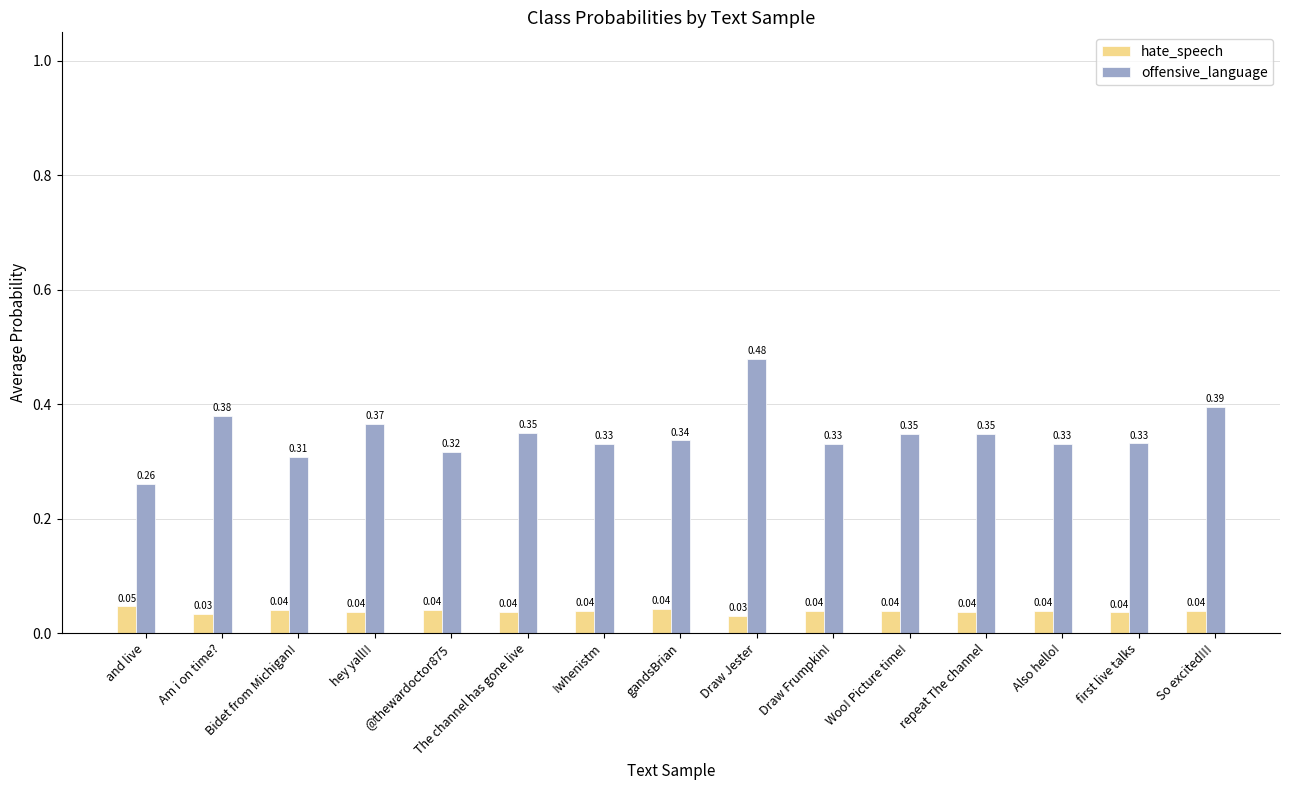

What is the label of the 8th bar from the right?

gandsBrian